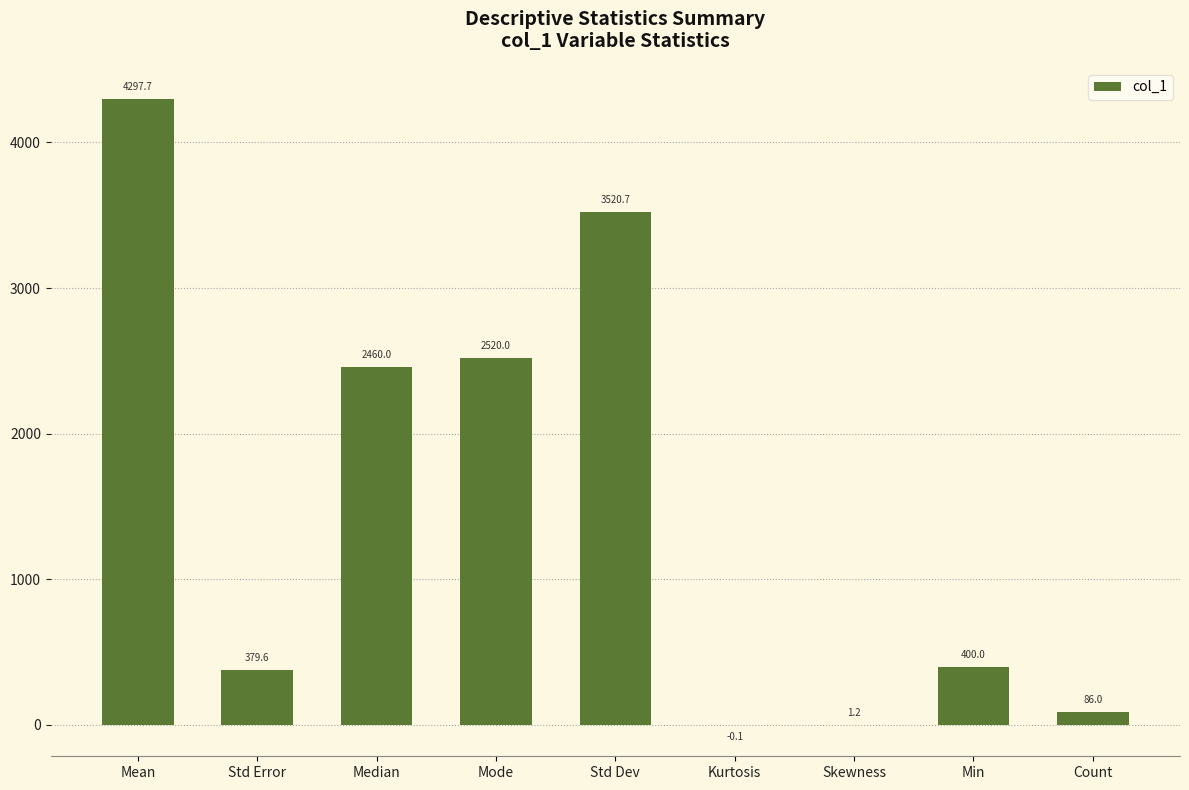

How many series are shown in this chart?

1